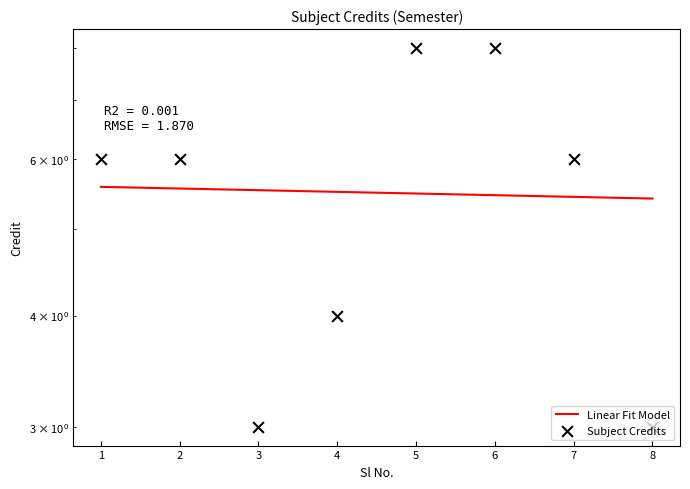

Which has a higher value, 2 or 1?

2